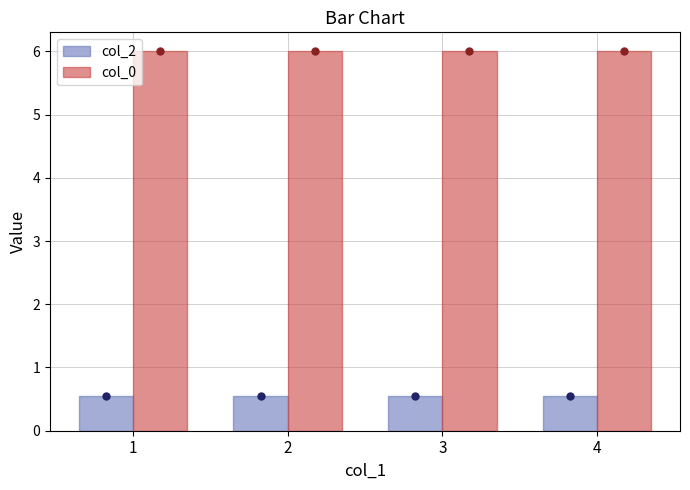

What is the difference between the highest and lowest values at 1?

5.5